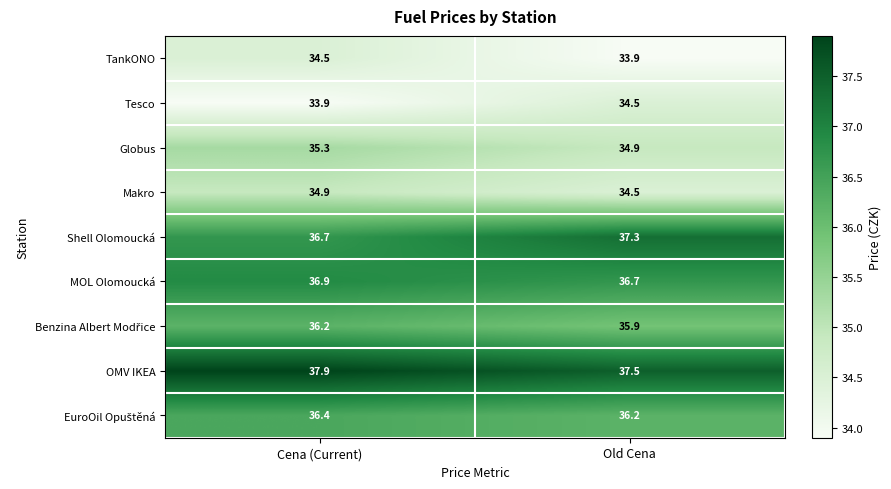

What is the difference between the highest and lowest values at Cena (Current)?

4.0